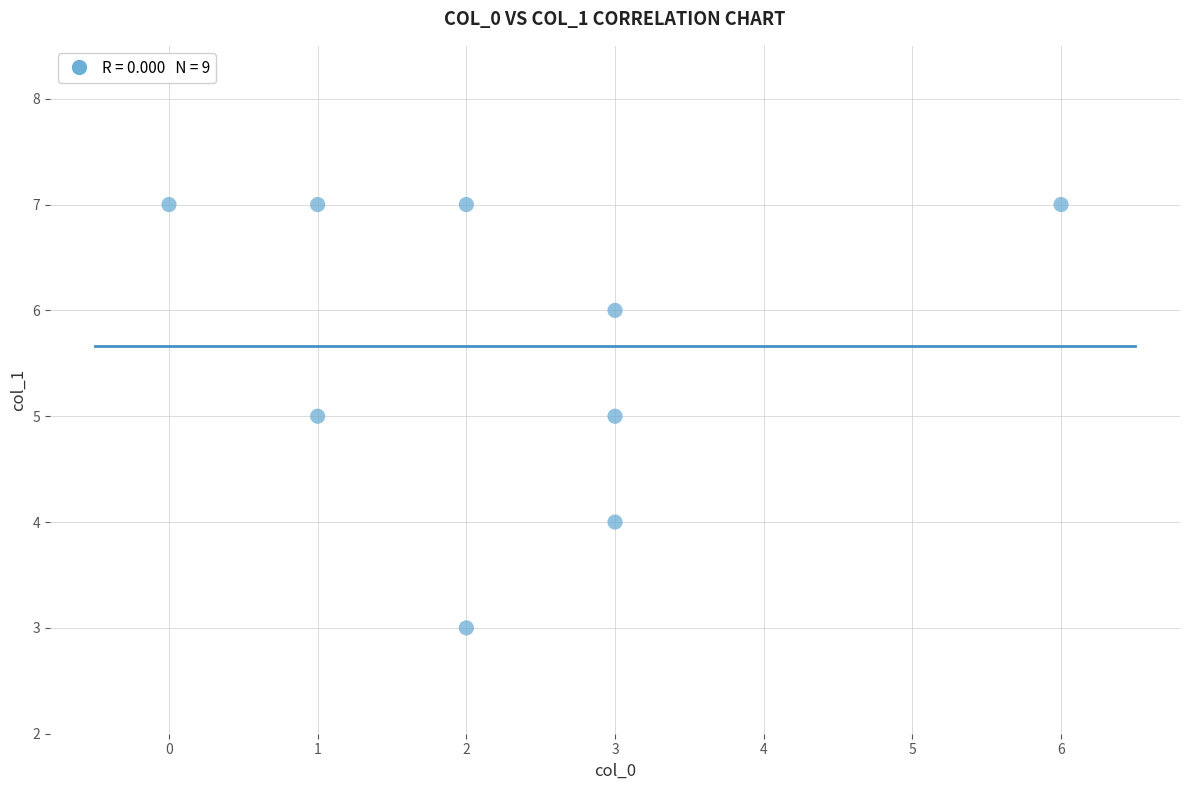

What is the average Y value?

6